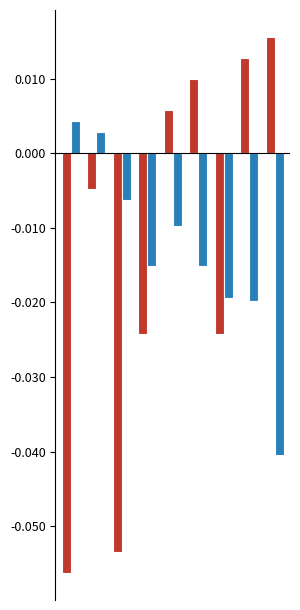

How many distinct data groups are displayed?

2